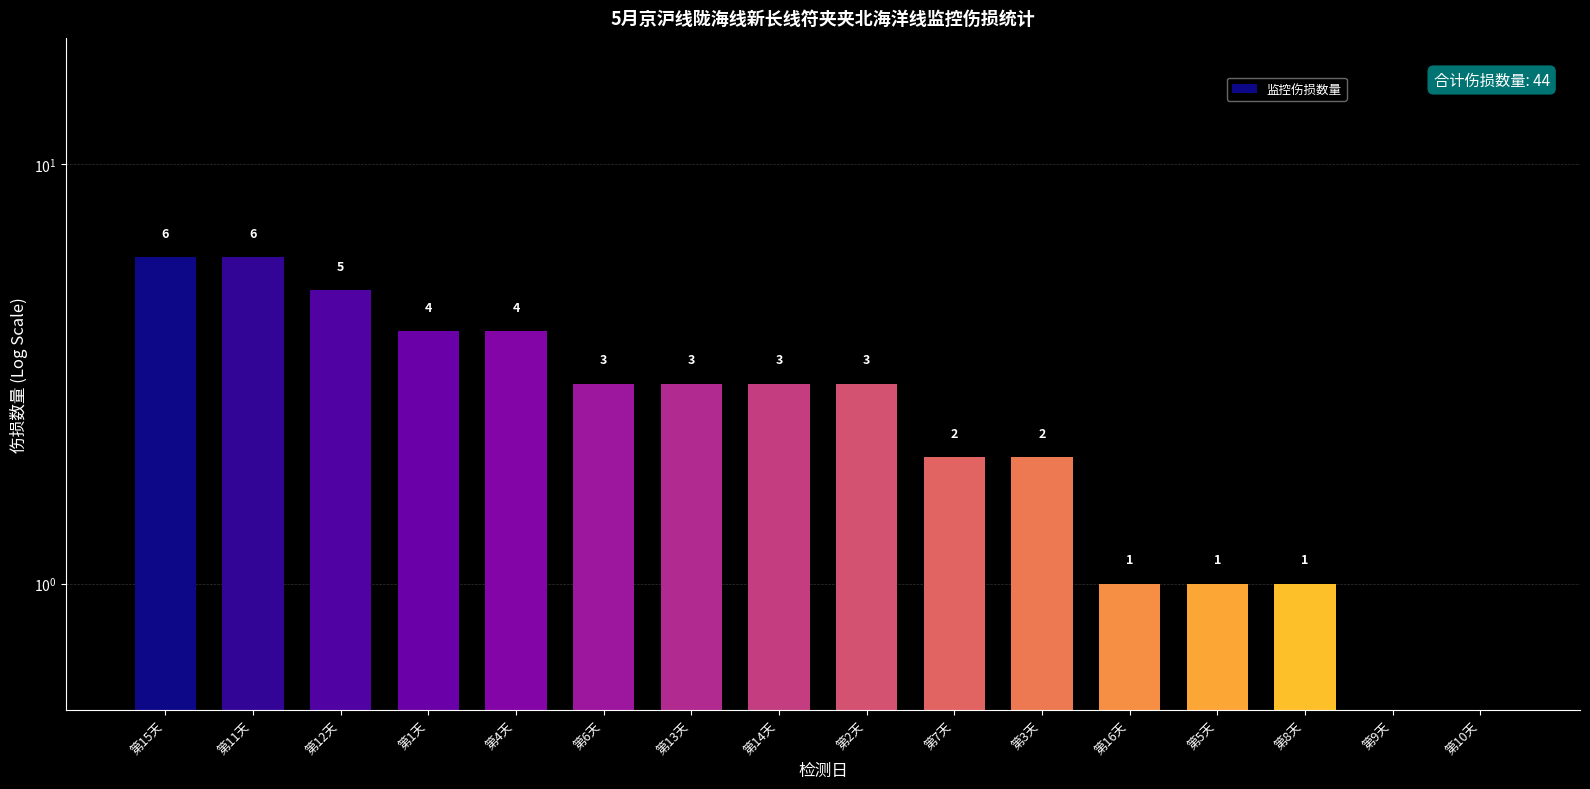

Where does the data first go above 3?

第15天